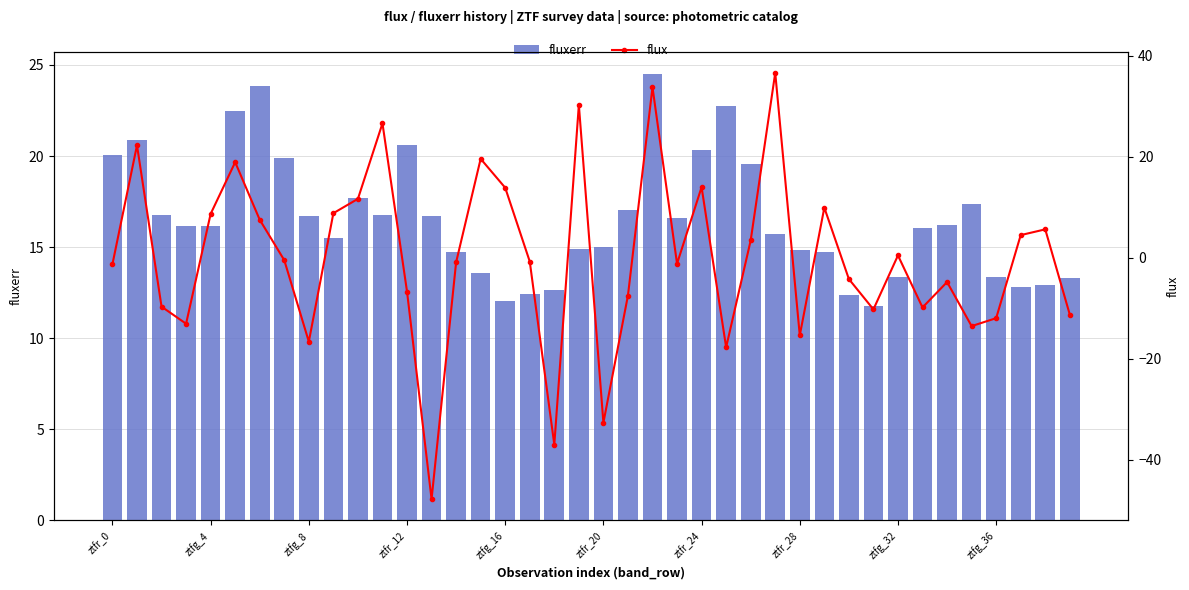

At which label is flux closest to -5?

34